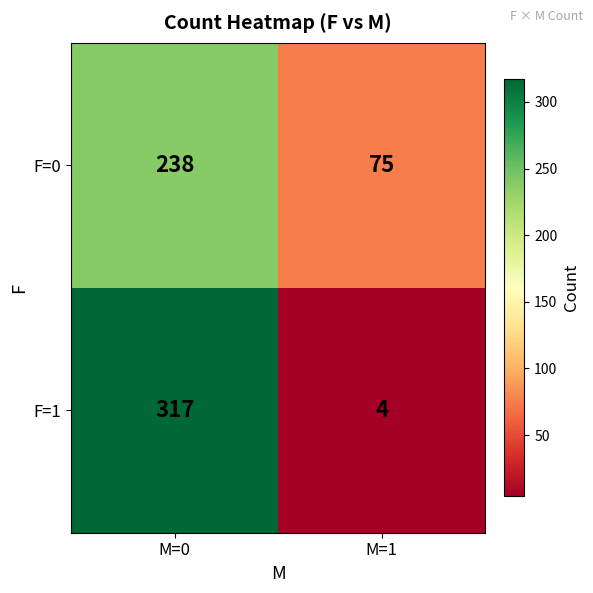

Count the number of categories in the chart.

2